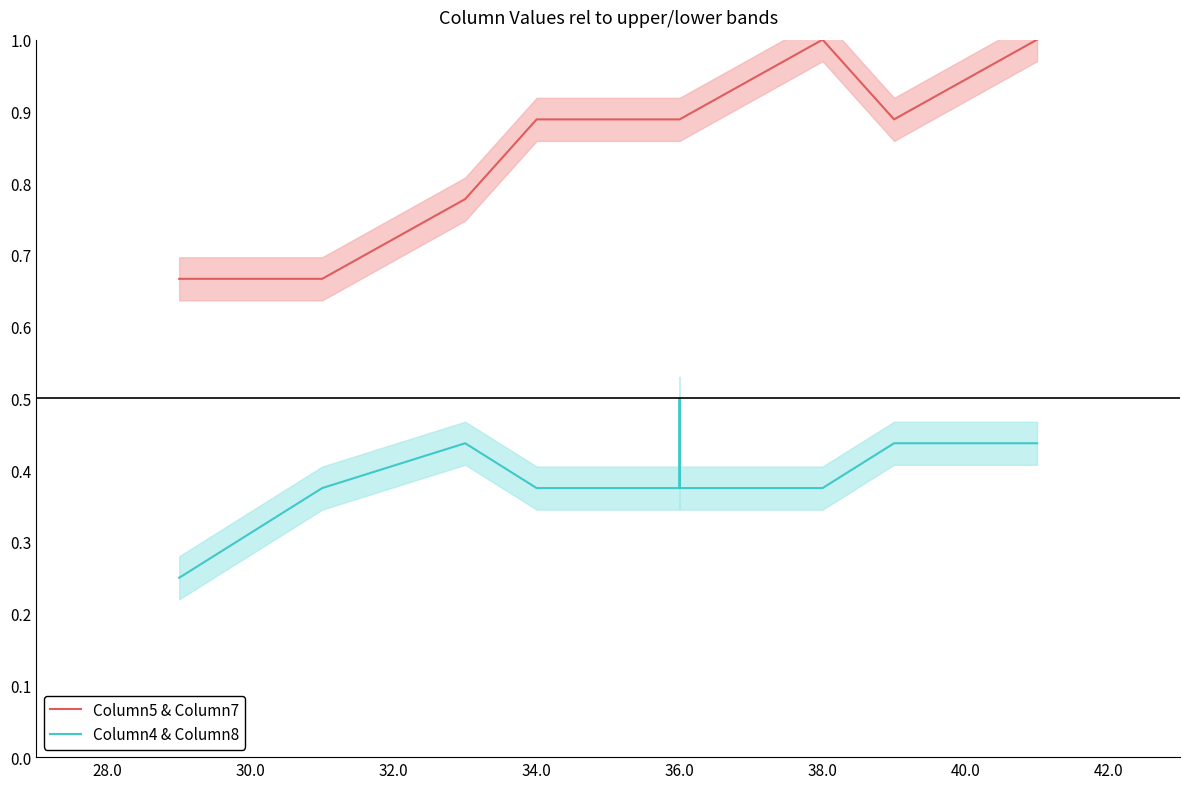

True or false: Column5 & Column7 and Column4 & Column8 cross at least once.

False